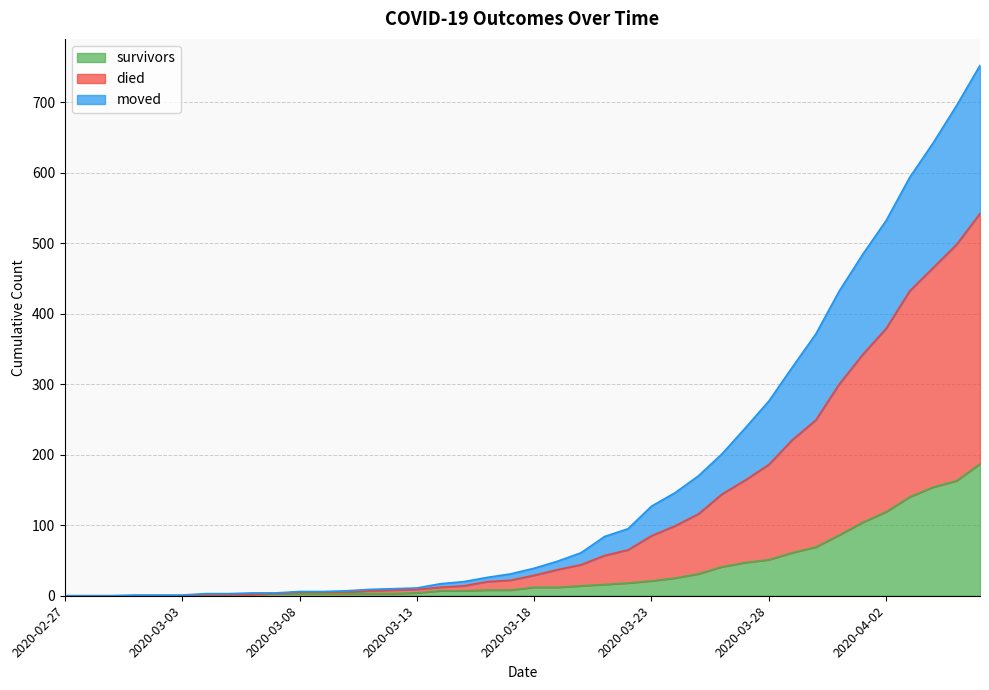

Does the chart display data point markers on the line(s)?

No